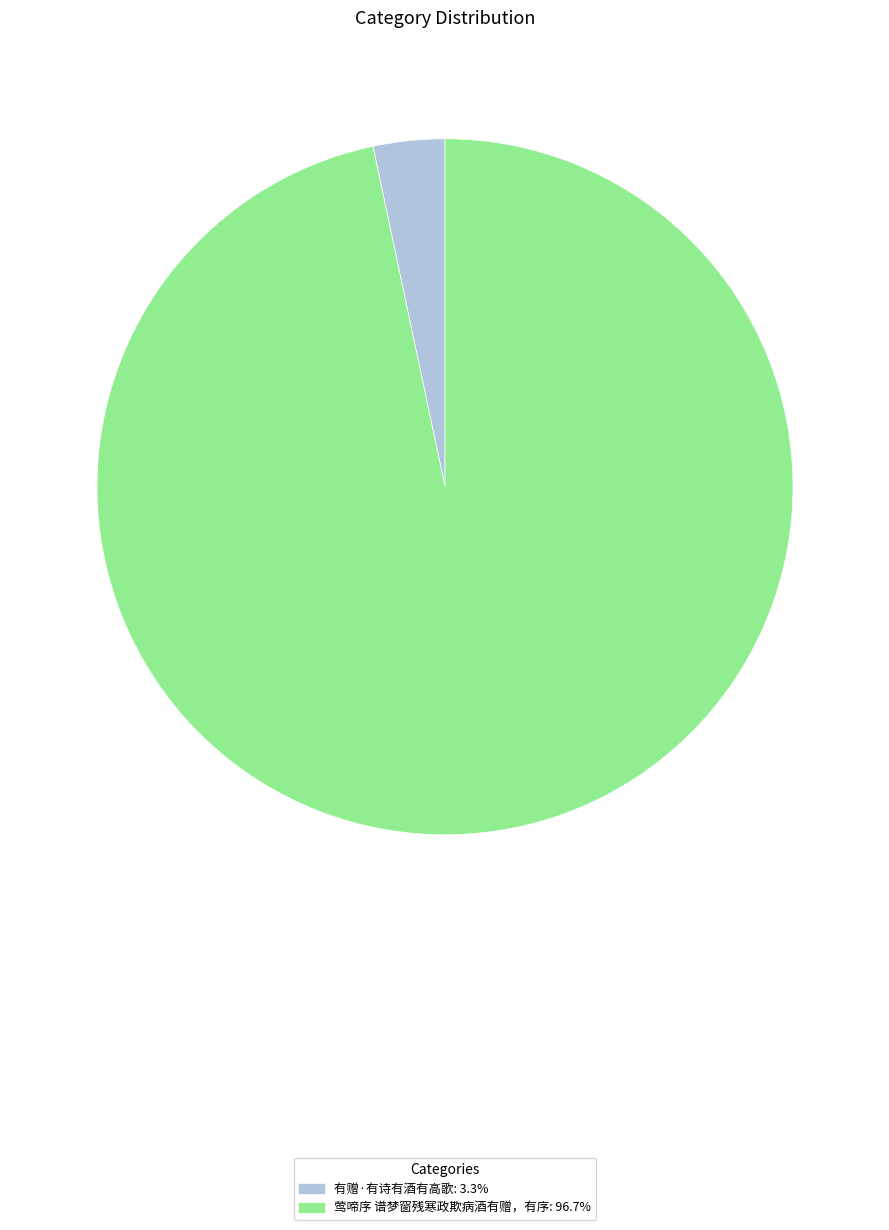

Which has a higher value, 有赠·有诗有酒有高歌 or 莺啼序 谱梦窗残寒政欺病酒有赠，有序?

莺啼序 谱梦窗残寒政欺病酒有赠，有序